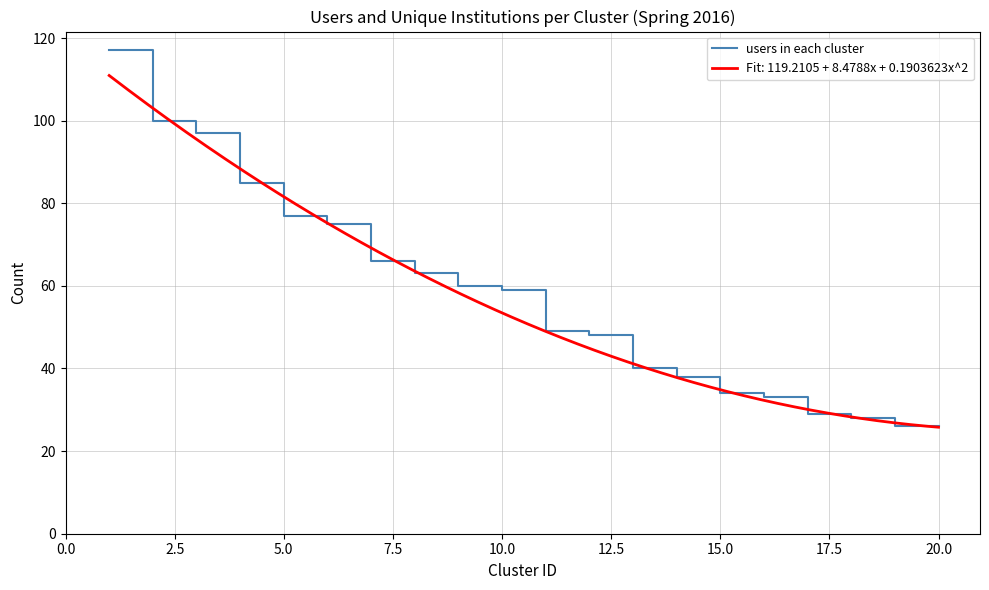

The users in each cluster series shows 111 at 5.0. True or false?

False